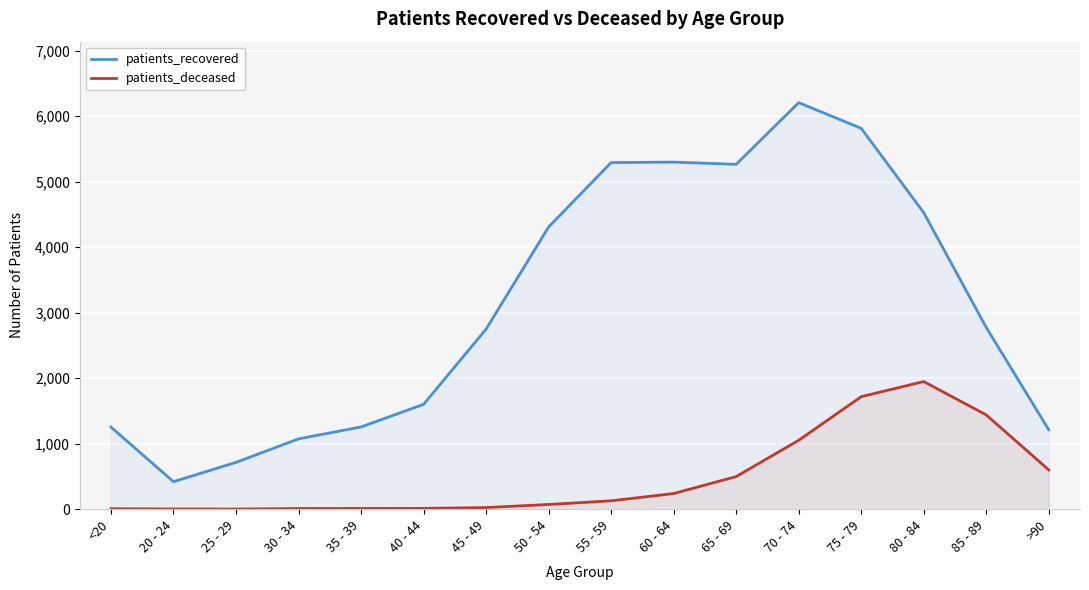

True or false: patients_deceased and patients_recovered intersect in this chart.

False